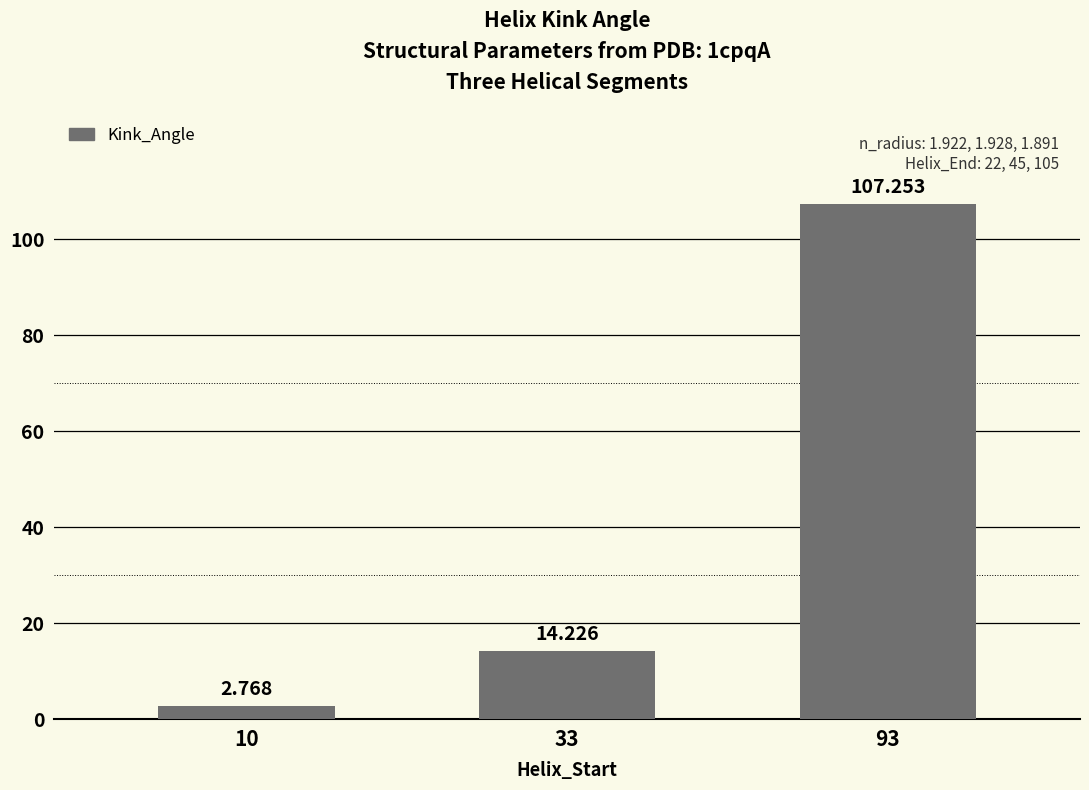

The value at 33 is 14.2. True or false?

True